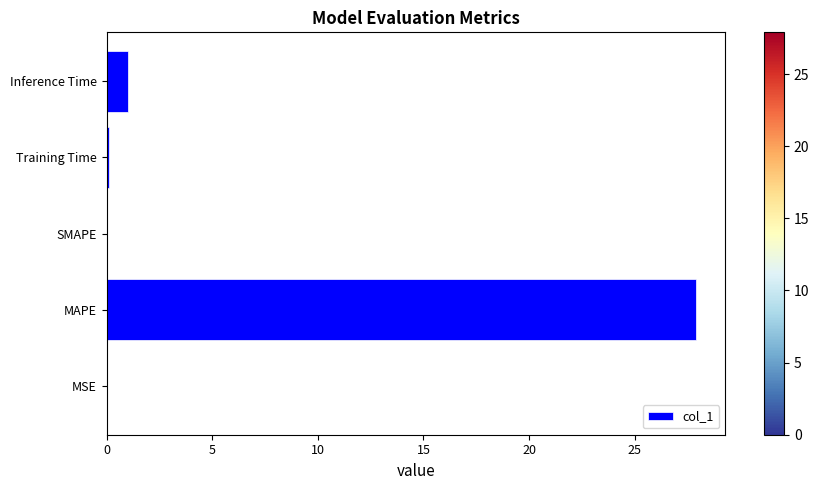

Which label corresponds to the largest value in the chart?

MAPE